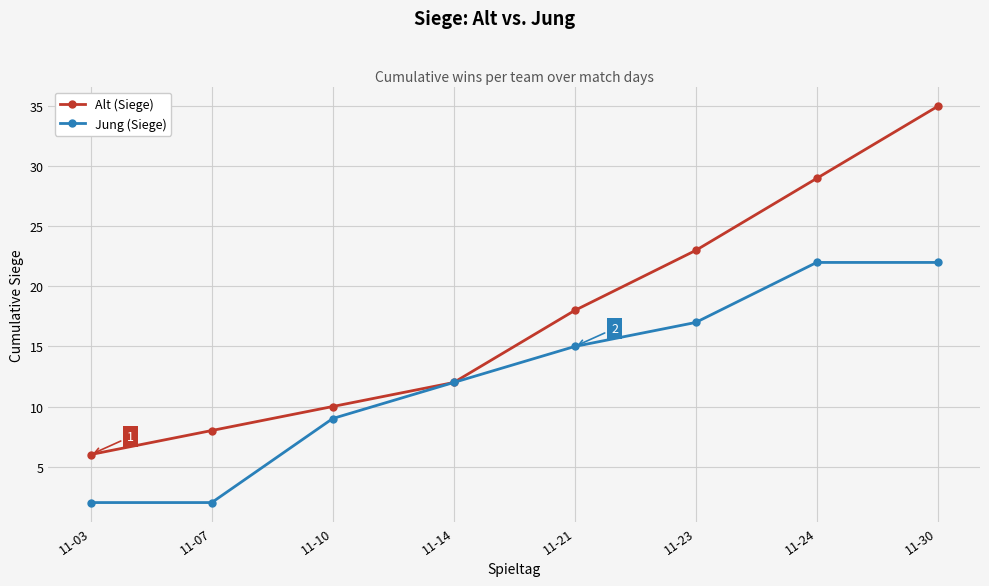

How many lines are shown in the chart?

2